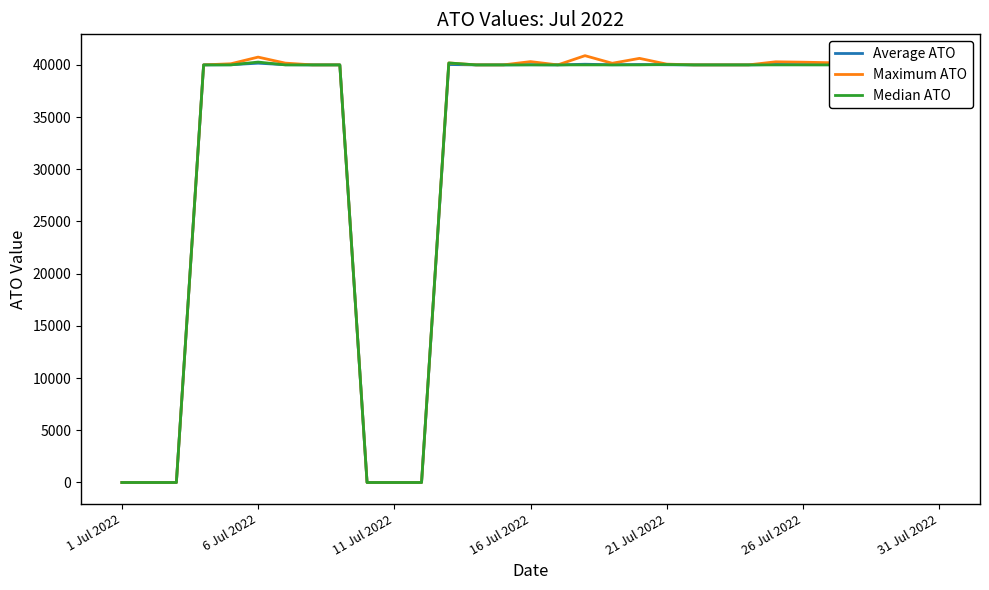

Which series has the widest spread of values?

Maximum ATO